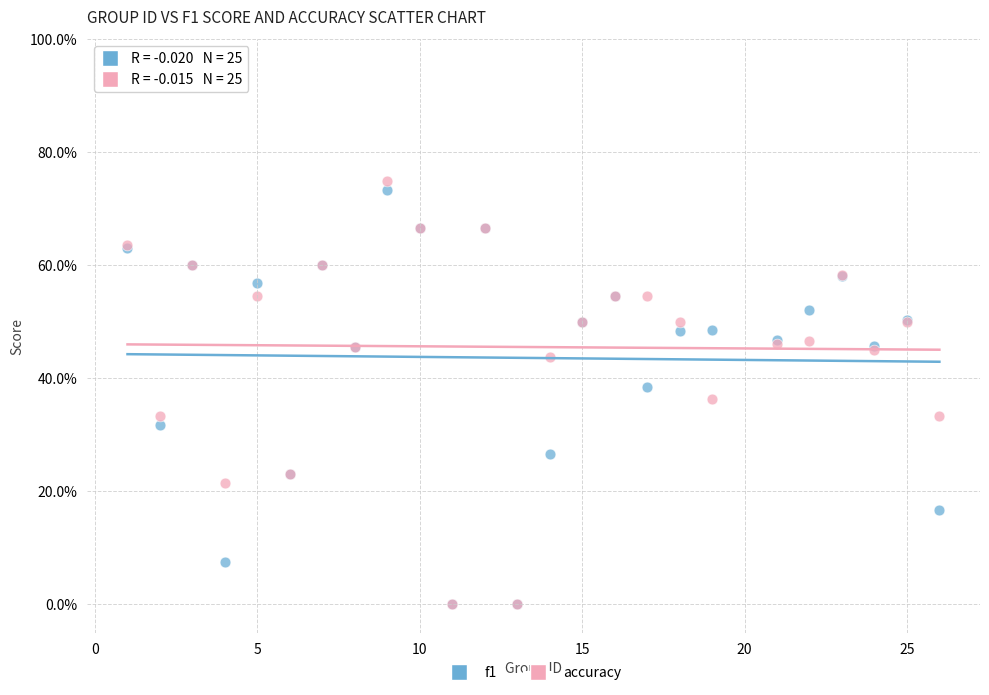

Which series has the widest spread of Y values?

accuracy